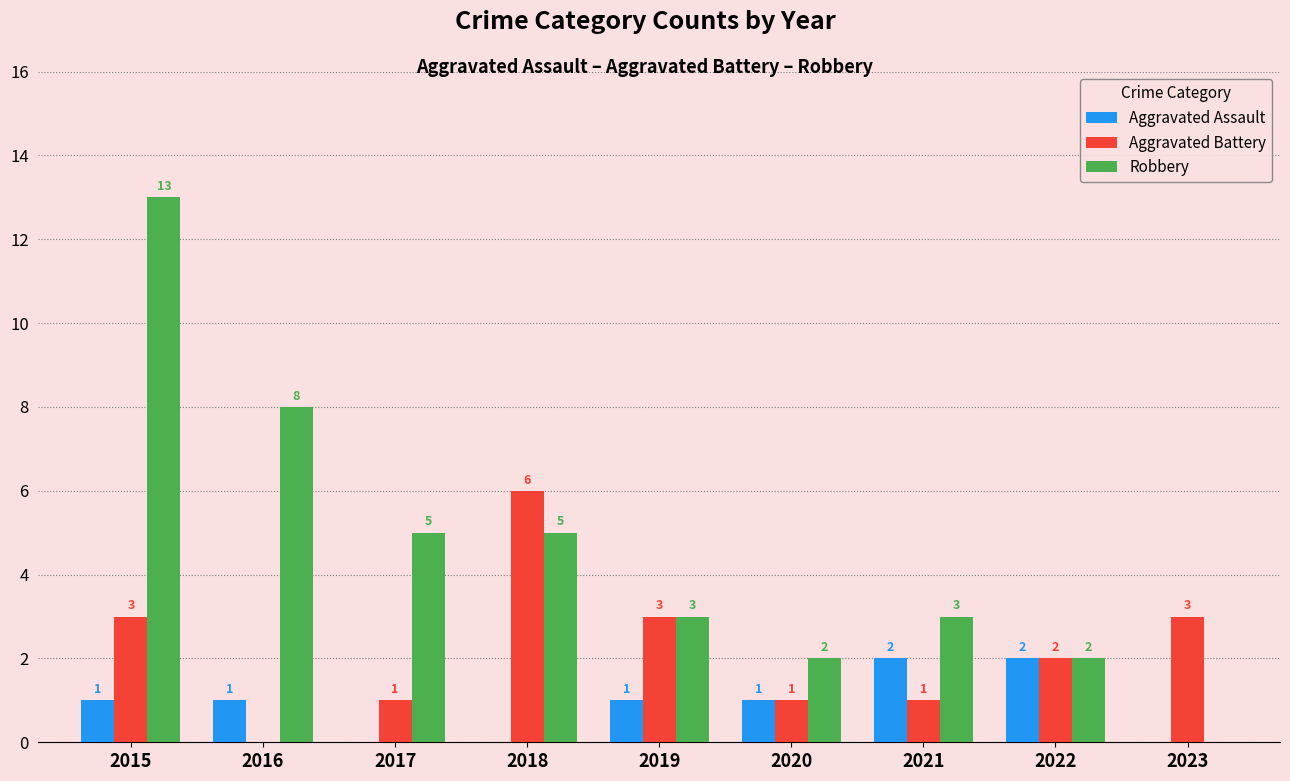

What is the sum of the Robbery values at 2016 and 2020?

10